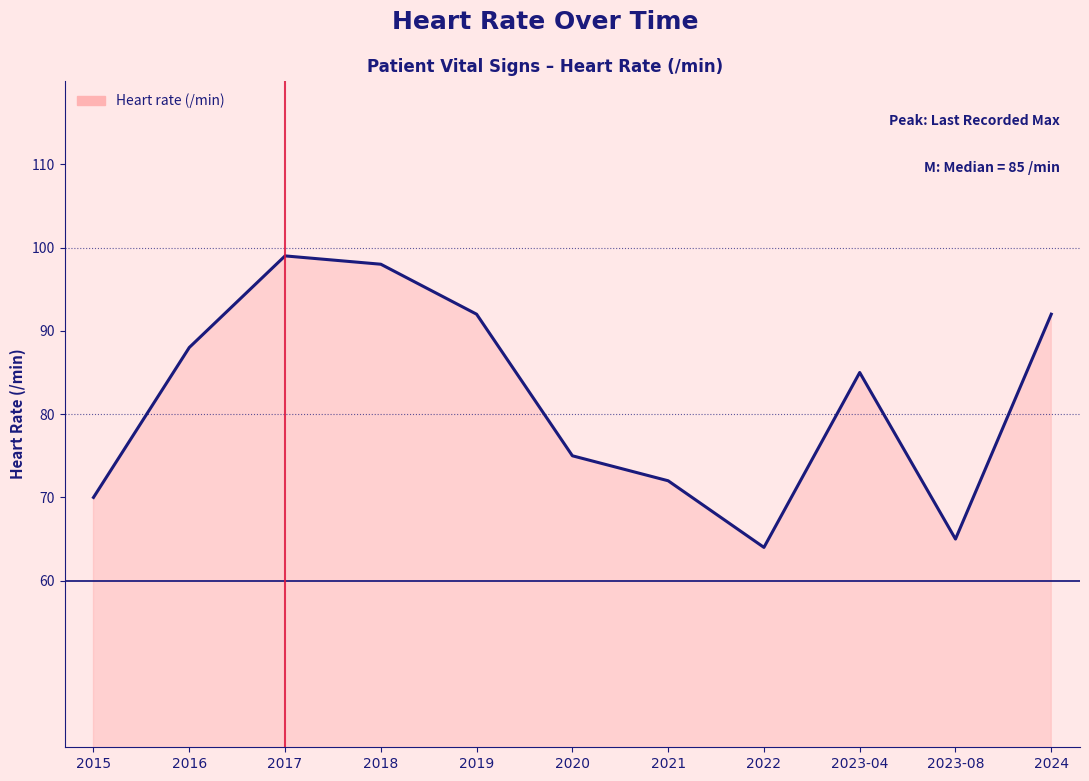

Approximately how many times larger is the value at 2020 compared to 2017?

0.8